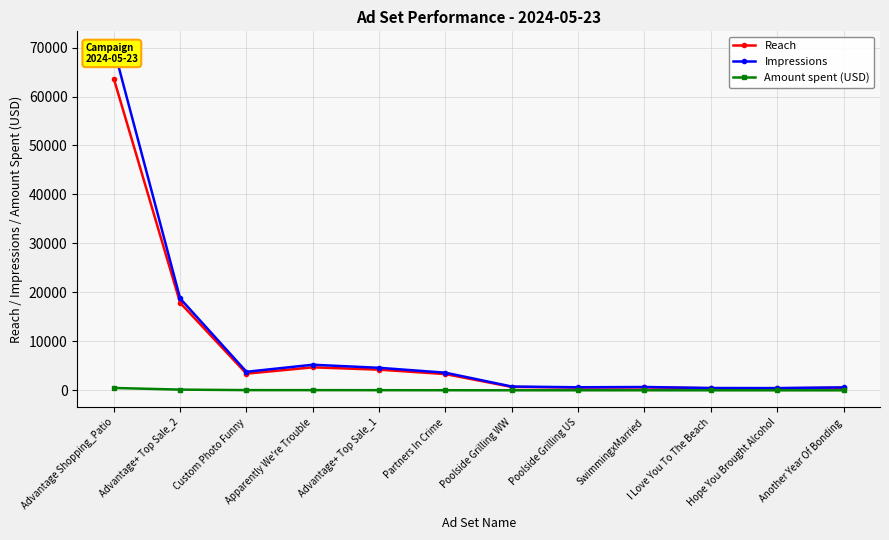

Reading left to right, transcribe all the data shown in this chart.

Reach: Advantage Shopping_Patio=63660.0	Advantage+ Top Sale_2=17882.0	Custom Photo Funny=3404.0	Apparently We're Trouble=4697.0	Advantage+ Top Sale_1=4221.0	Partners In Crime=3316.0	Poolside Grilling WW=692.0	Poolside Grilling US=566.0	SwimmingxMarried=601.0	I Love You To The Beach=434.0	Hope You Brought Alcohol=418.0	Another Year Of Bonding=531.0
Impressions: Advantage Shopping_Patio=69817.0	Advantage+ Top Sale_2=18767.0	Custom Photo Funny=3789.0	Apparently We're Trouble=5226.0	Advantage+ Top Sale_1=4600.0	Partners In Crime=3600.0	Poolside Grilling WW=773.0	Poolside Grilling US=626.0	SwimmingxMarried=680.0	I Love You To The Beach=470.0	Hope You Brought Alcohol=458.0	Another Year Of Bonding=599.0
Amount spent (USD): Advantage Shopping_Patio=484.3	Advantage+ Top Sale_2=146.6	Custom Photo Funny=42.4	Apparently We're Trouble=39.3	Advantage+ Top Sale_1=29.4	Partners In Crime=18.1	Poolside Grilling WW=10.1	Poolside Grilling US=9.9	SwimmingxMarried=8.4	I Love You To The Beach=6.8	Hope You Brought Alcohol=3.9	Another Year Of Bonding=3.6